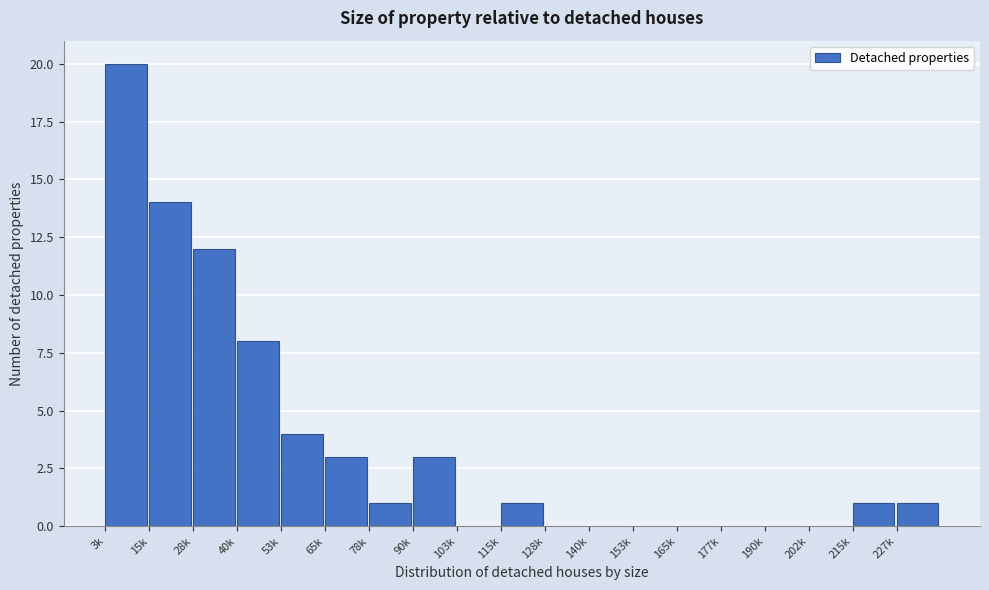

Reading right to left, extract all data points from this chart.

227k=1	215k=1	202k=0	190k=0	177k=0	165k=0	153k=0	140k=0	128k=0	115k=1	103k=0	90k=3	78k=1	65k=3	53k=4	40k=8	28k=12	15k=14	3k=20